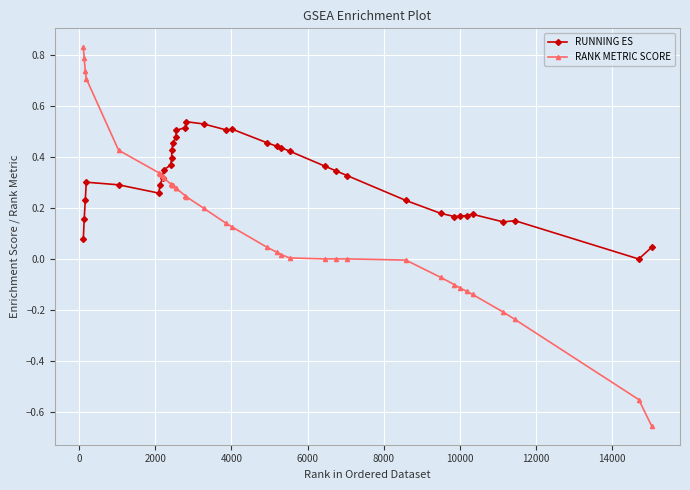

List the series in order of their peak value, highest first.

RANK METRIC SCORE, RUNNING ES